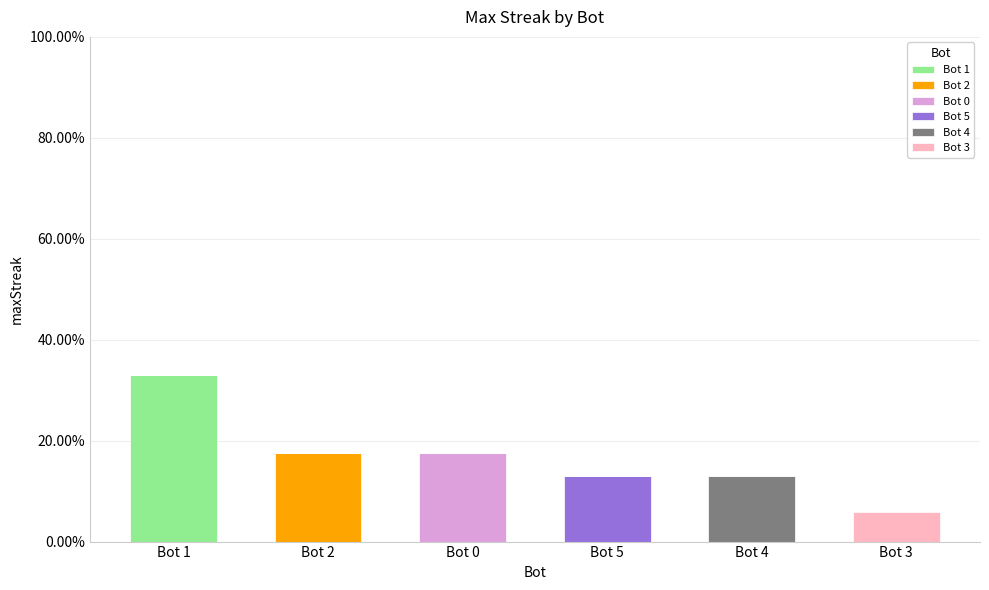

Are the bars horizontal?

No